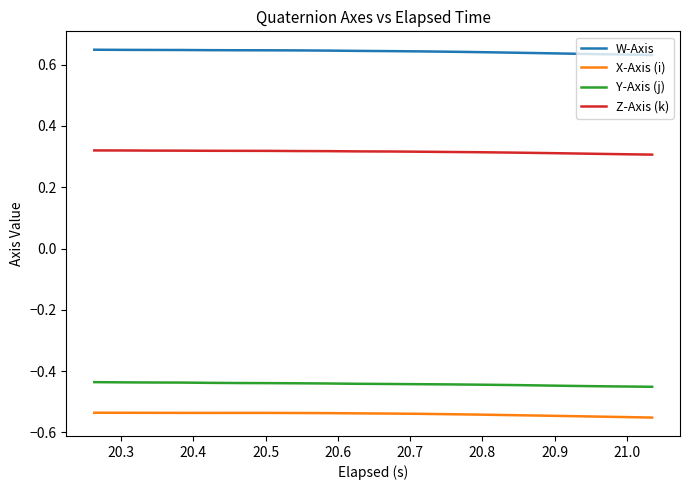

True or false: Z-Axis (k) and Y-Axis (j) intersect in this chart.

False